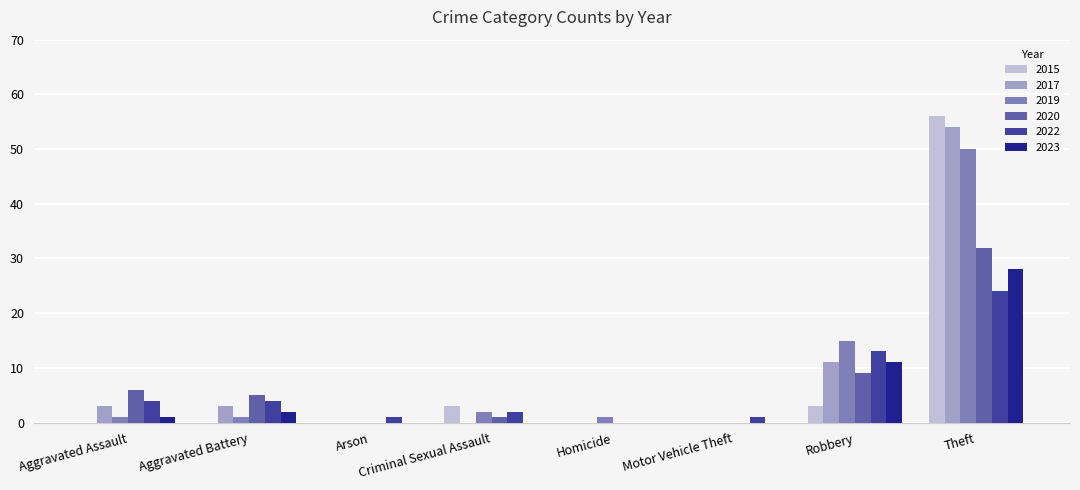

Reading left to right, what are all the values shown in this chart?

2015: 0	0	0	3	0	0	3	56
2017: 3	3	0	0	0	0	11	54
2019: 1	1	0	2	1	0	15	50
2020: 6	5	0	1	0	0	9	32
2022: 4	4	1	2	0	1	13	24
2023: 1	2	0	0	0	0	11	28